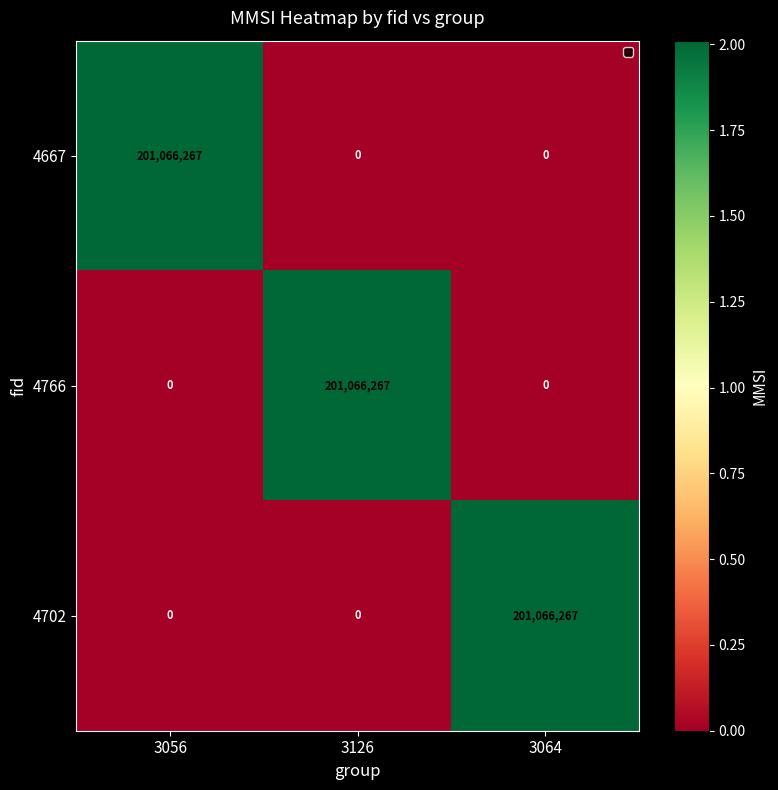

True or false: 4667 has a value of 116516668 at 3064.

False